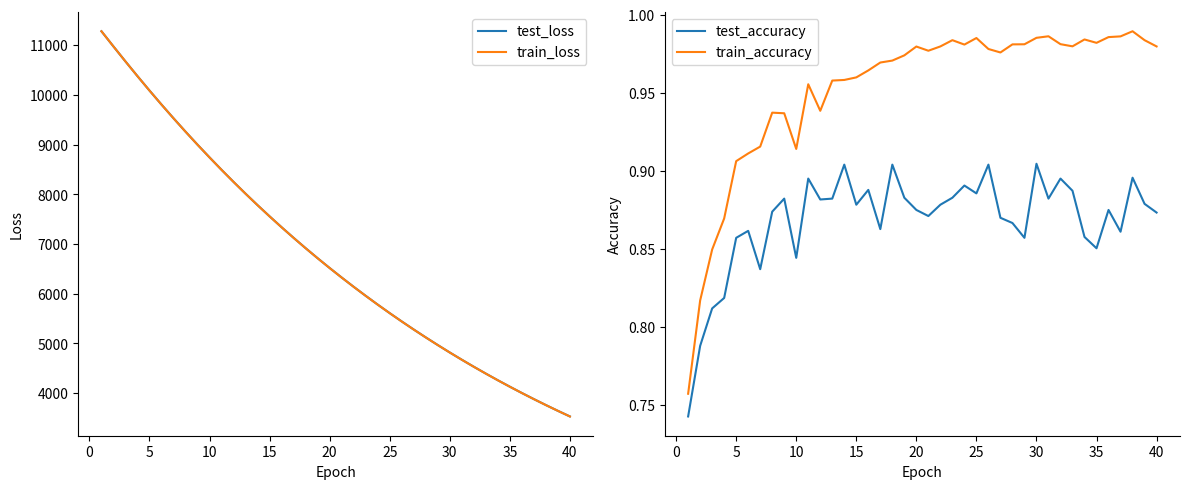

True or false: test_accuracy has more than 2 points higher than both neighbors.

True